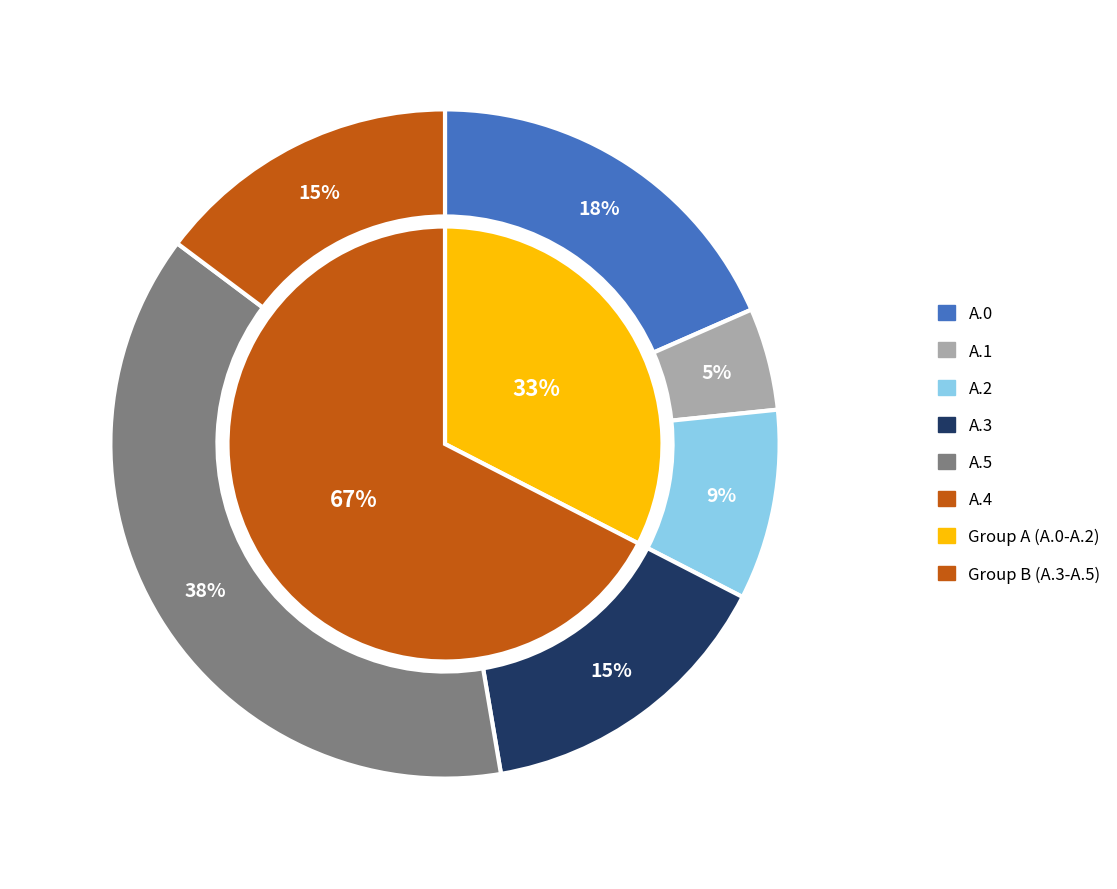

Does any single category account for the majority?

No